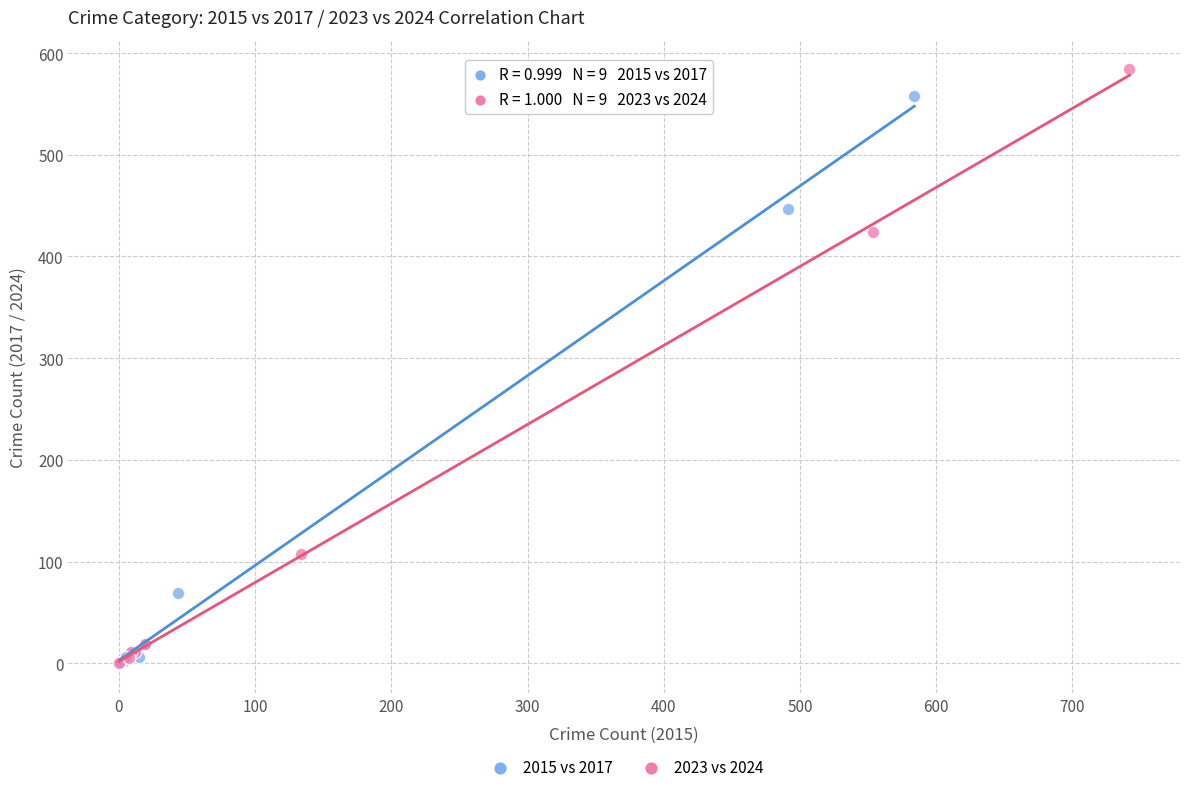

Which series contains the highest Y value?

2023 vs 2024